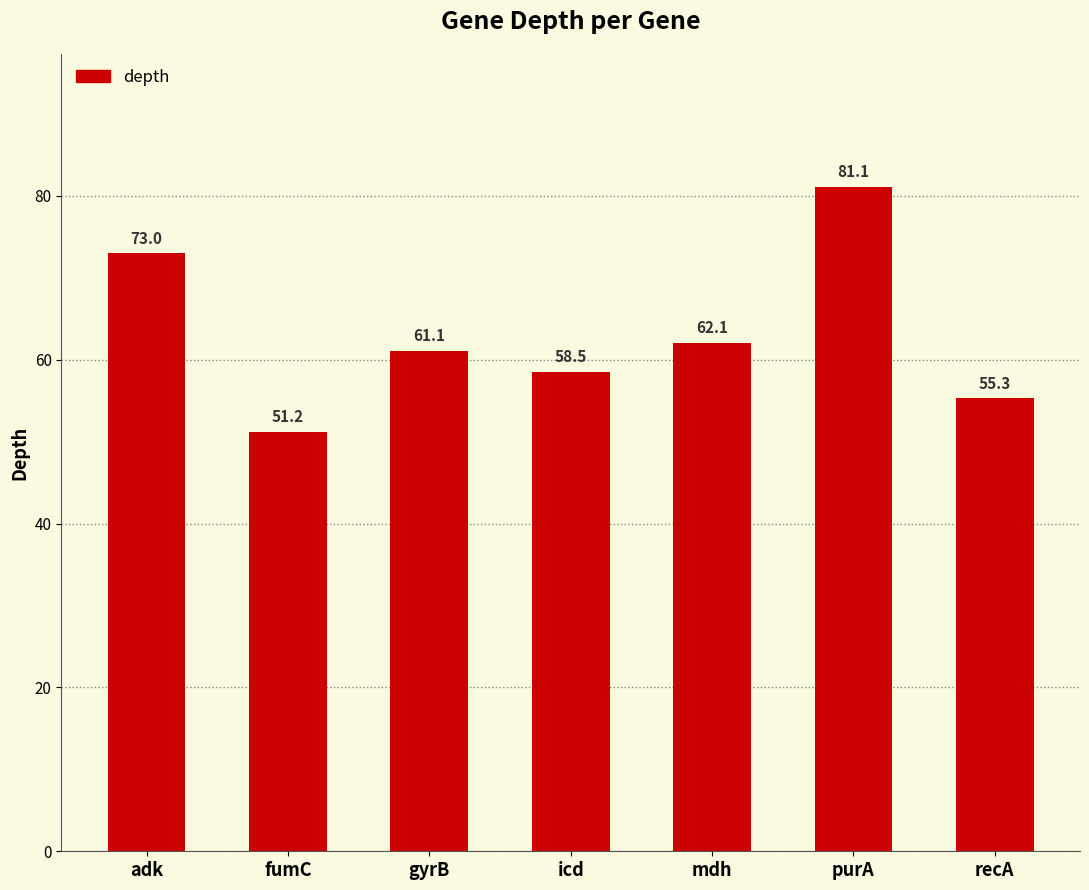

Reading left to right, extract all data points from this chart.

73.0	51.2	61.1	58.5	62.1	81.1	55.3